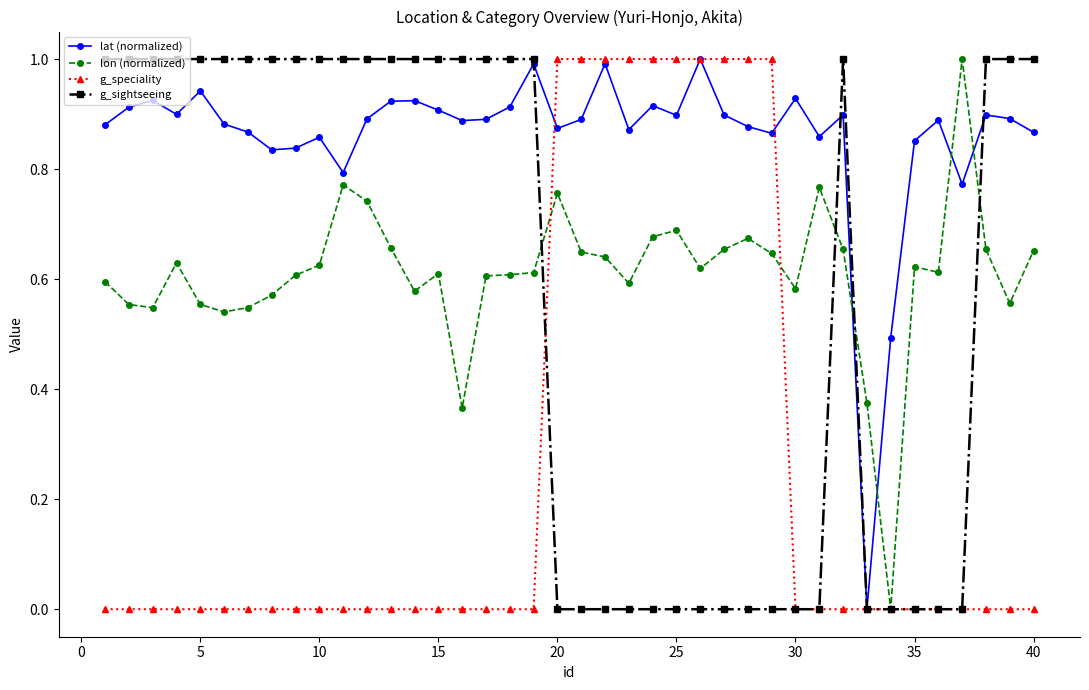

What is the value of the g_sightseeing point at the 19th from the left?

1.0